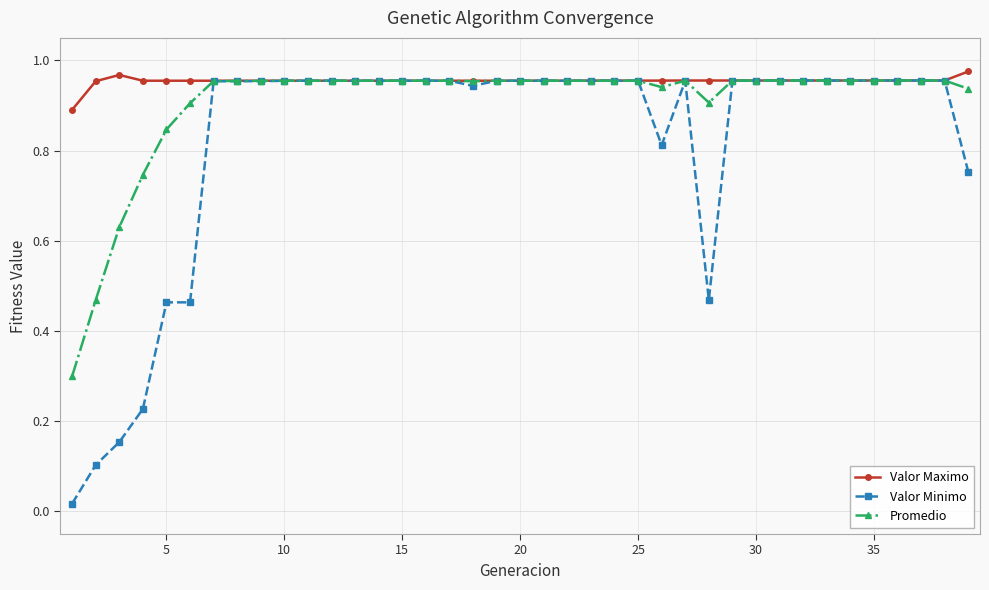

Which series has the largest total across all categories?

Valor Maximo